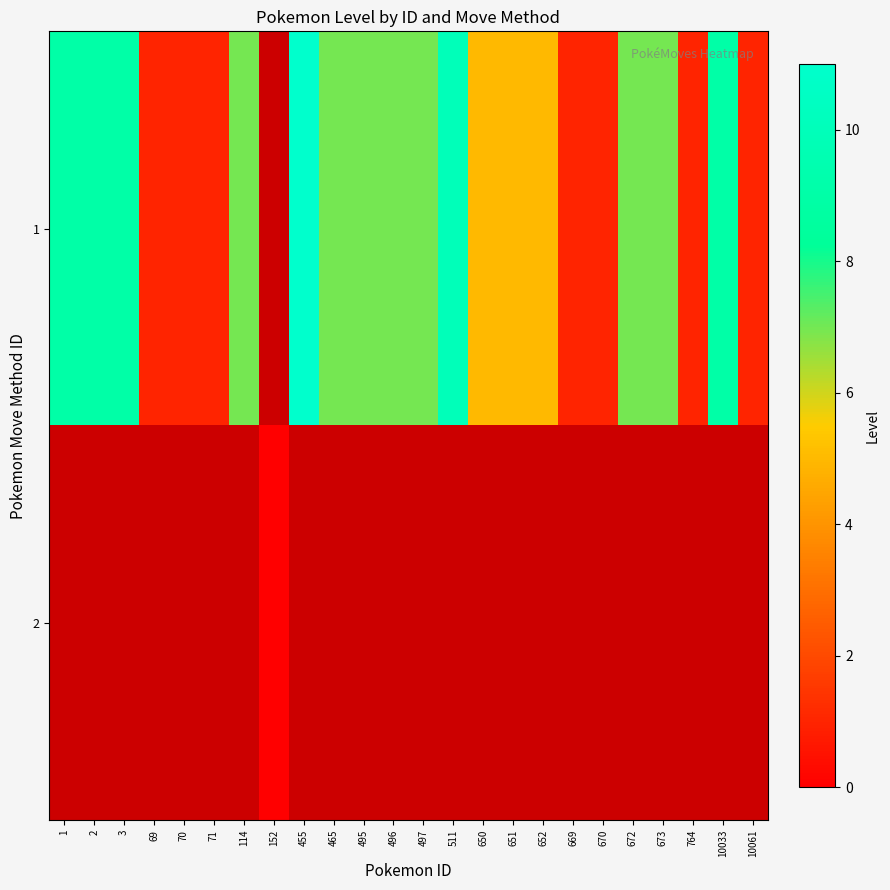

Count the number of categories in the chart.

24